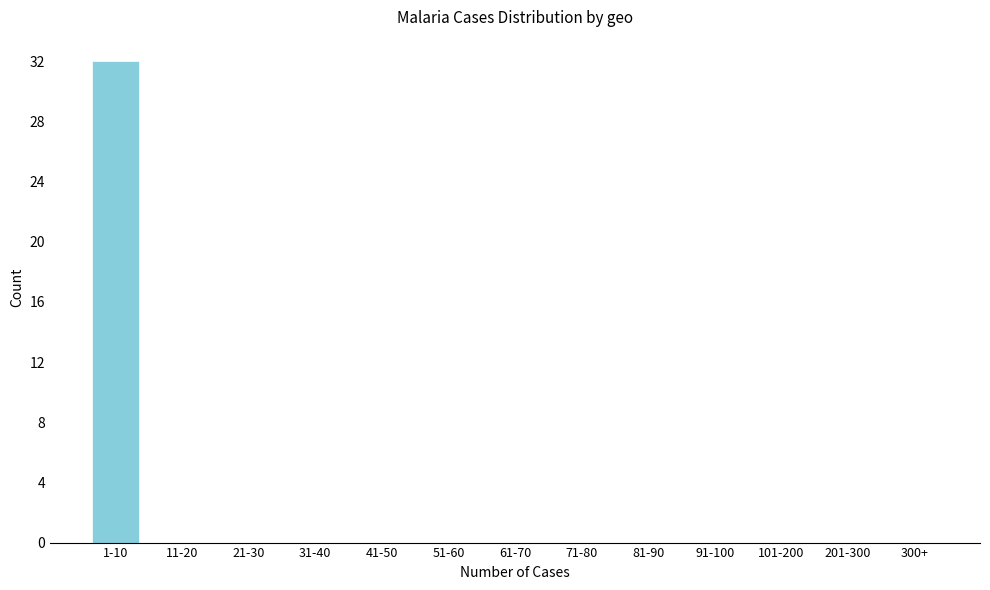

Reading right to left, what are all the values shown in this chart?

300+=0	201-300=0	101-200=0	91-100=0	81-90=0	71-80=0	61-70=0	51-60=0	41-50=0	31-40=0	21-30=0	11-20=0	1-10=32